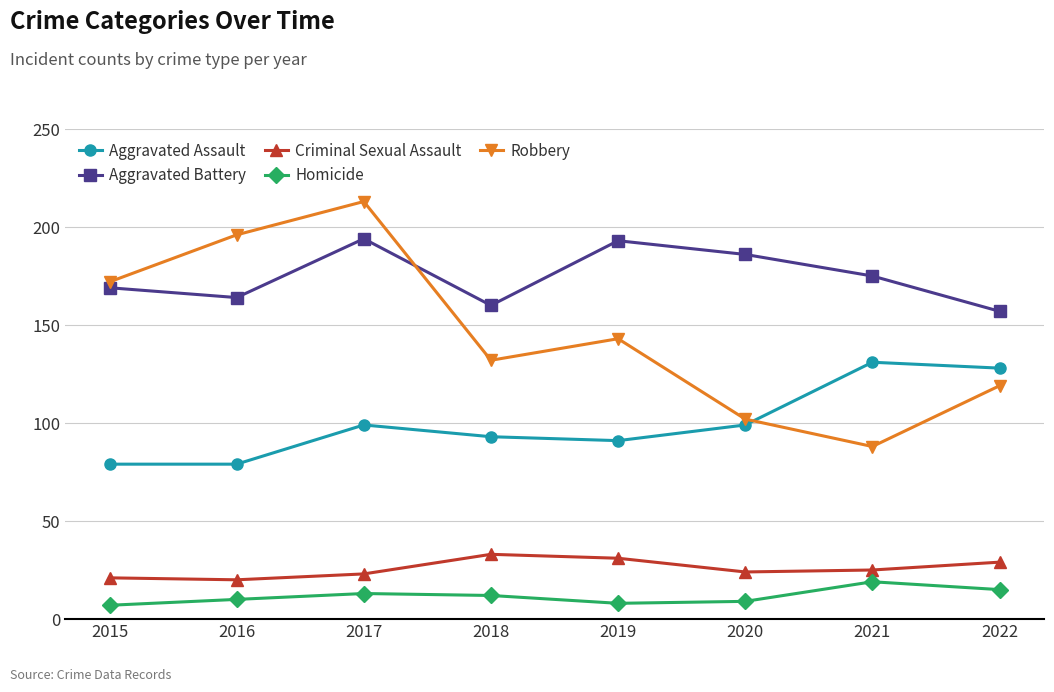

What is the sum of all Aggravated Battery values?

1398